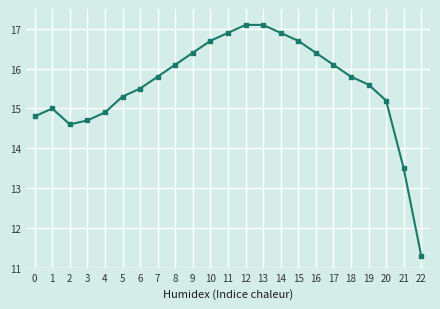

What is the value of the 2nd point from the left?

15.0